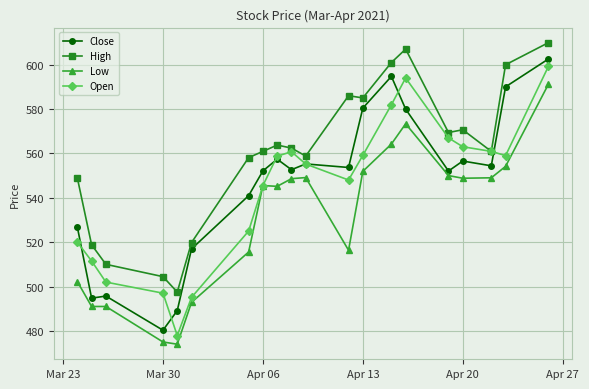

At how many categories does at least one series exceed 582?

6